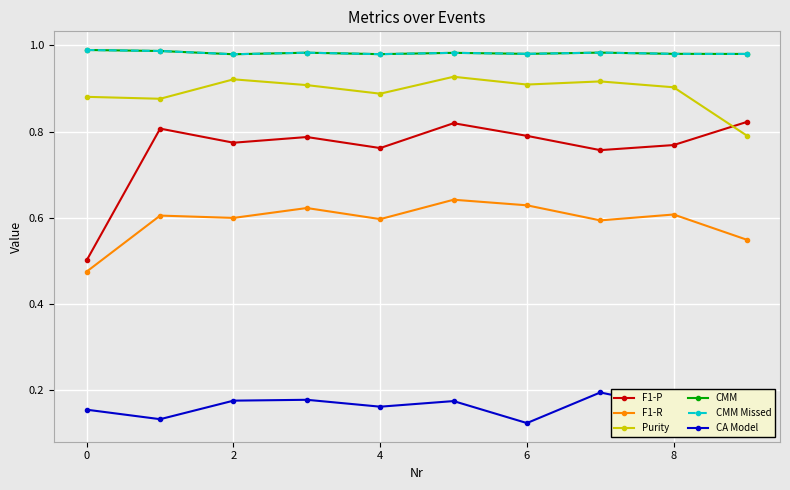

True or false: F1-P and CMM intersect in this chart.

False